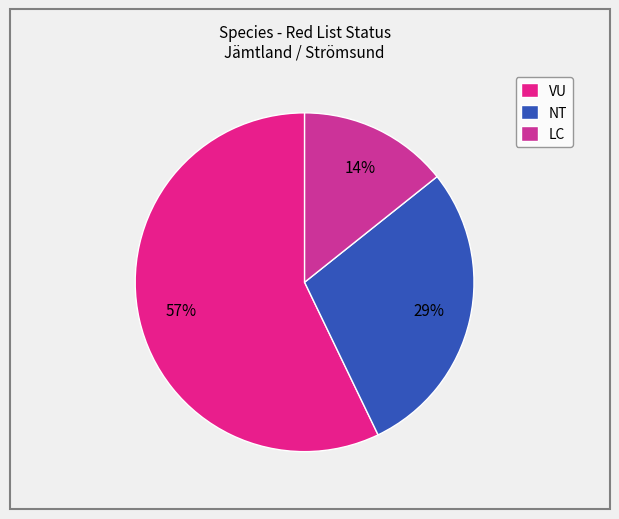

To the nearest percent, what is the difference between the largest and smallest slice percentages?

43%